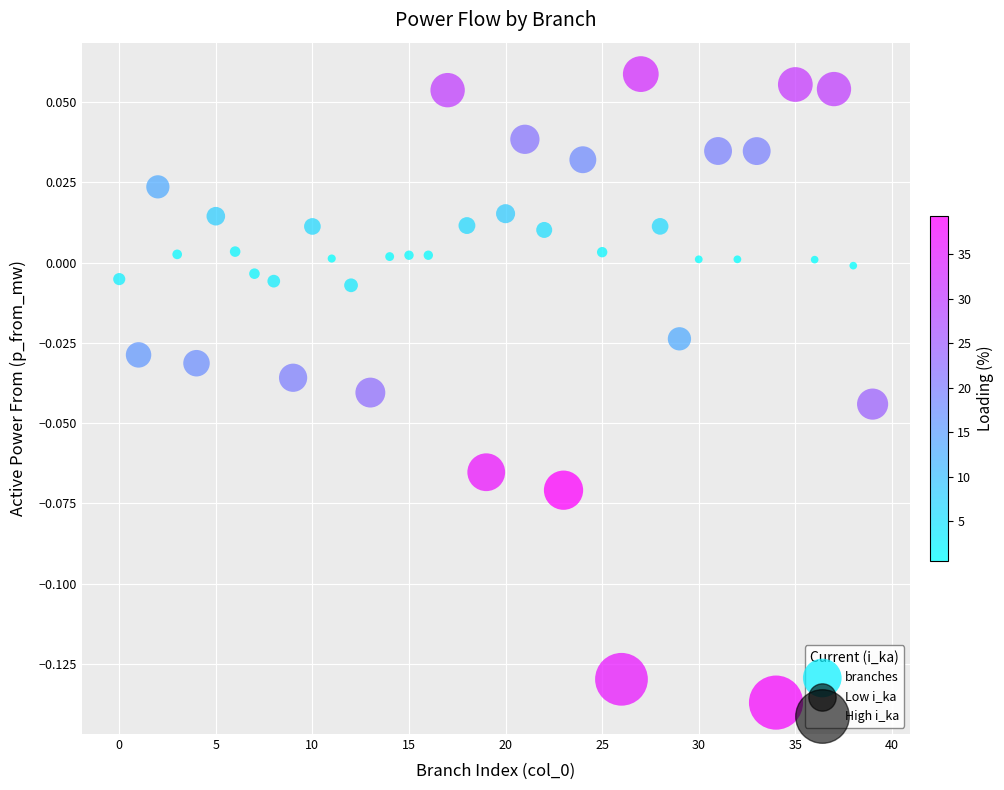

How many points are shown in the scatter plot?

40